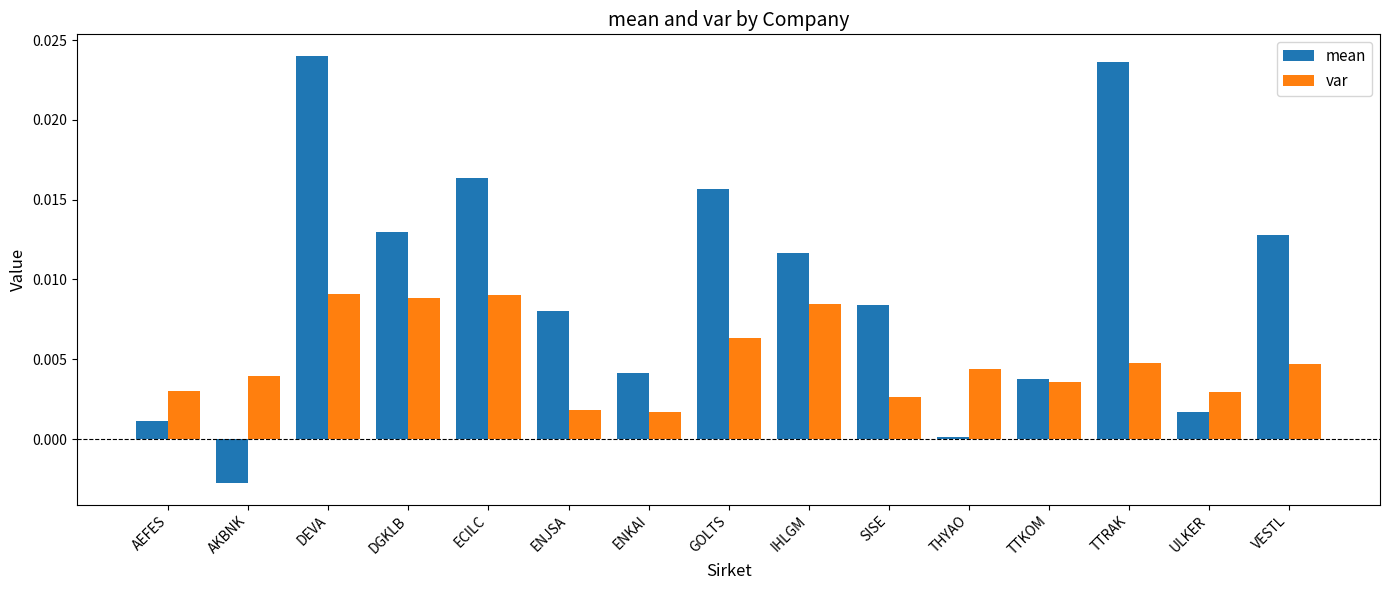

What is the label of the 10th bar from the left?

SISE